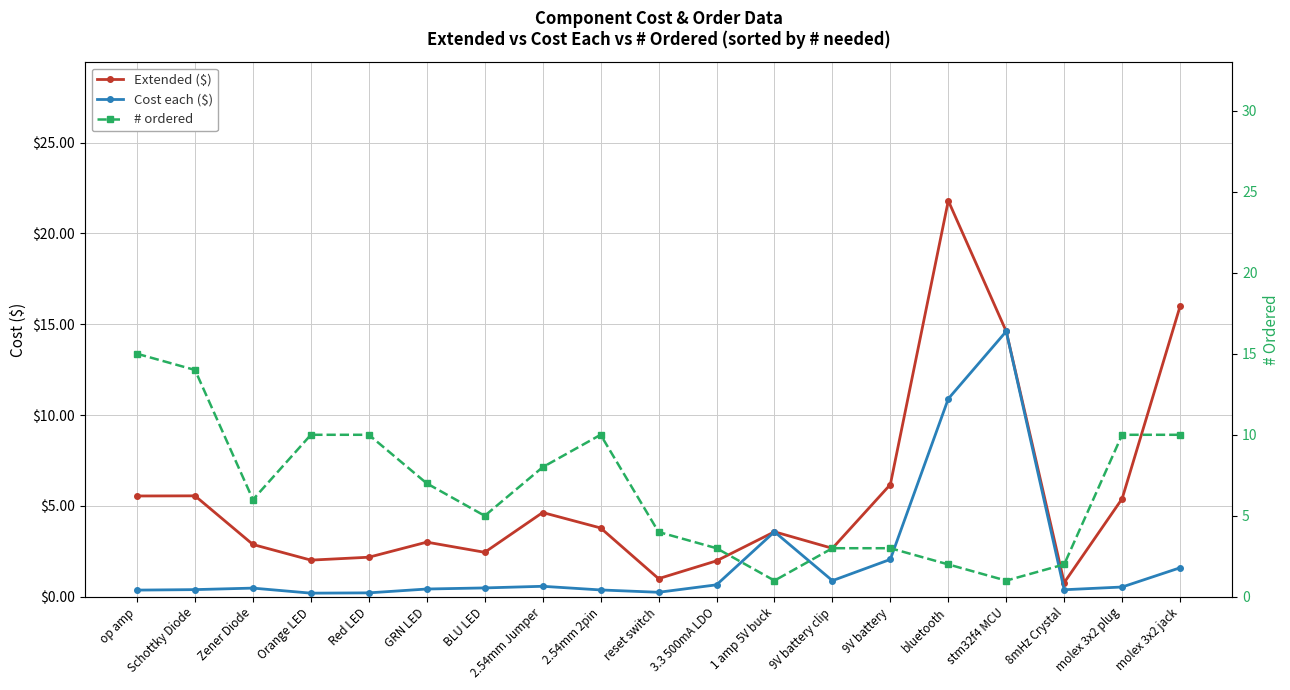

Reading left to right, extract all data points from this chart.

Extended ($): 5.5	5.6	2.9	2.0	2.2	3.0	2.5	4.6	3.8	1.0	2.0	3.6	2.7	6.2	21.8	14.6	0.8	5.4	16.0
Cost each ($): 0.4	0.4	0.5	0.2	0.2	0.4	0.5	0.6	0.4	0.2	0.7	3.6	0.9	2.1	10.9	14.6	0.4	0.5	1.6
# ordered: 15.0	14.0	6.0	10.0	10.0	7.0	5.0	8.0	10.0	4.0	3.0	1.0	3.0	3.0	2.0	1.0	2.0	10.0	10.0